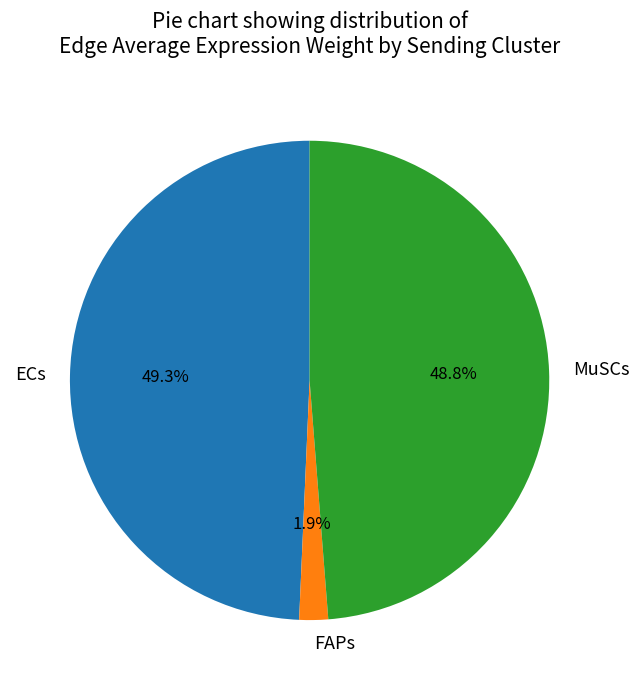

How many slices are in this pie chart?

3